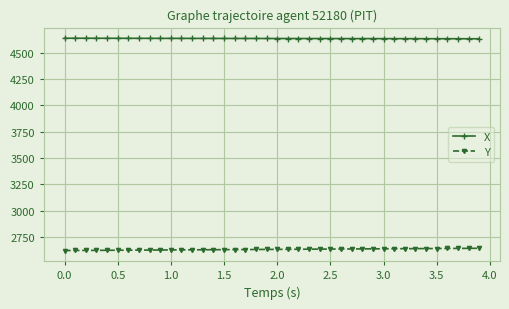

At how many categories does at least one series exceed 3680?

40